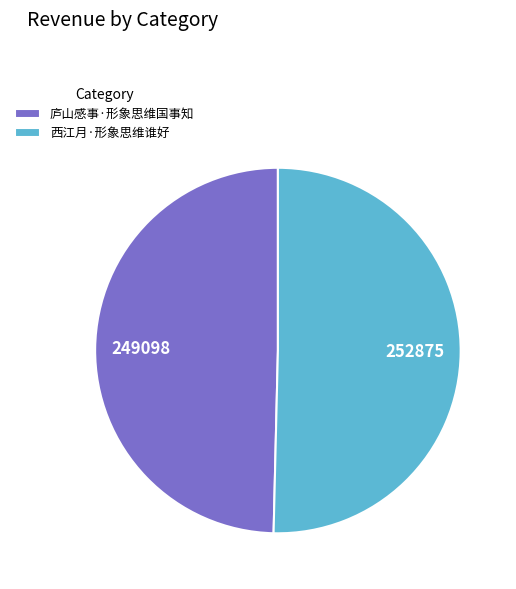

Is it true that 庐山感事·形象思维国事知 is 39% of the pie?

False